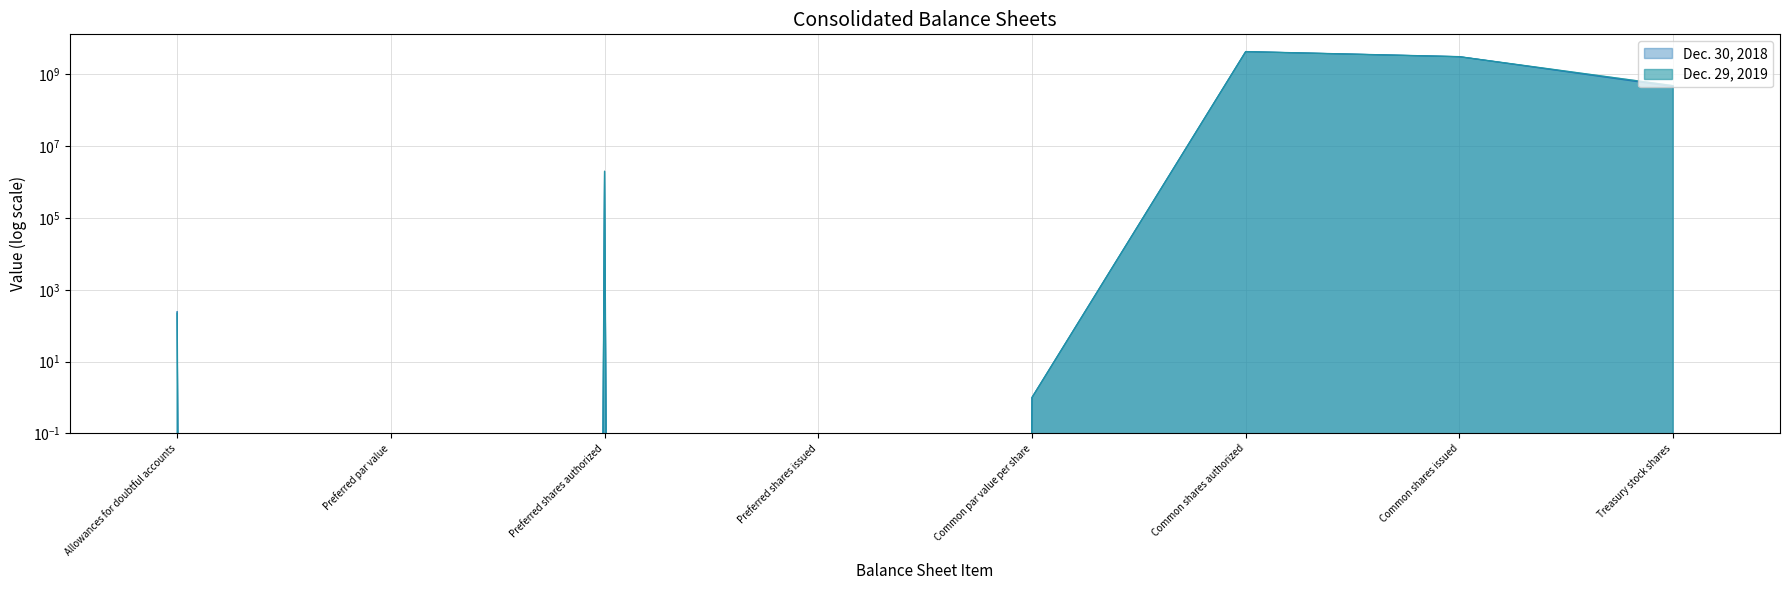

Does the chart display data point markers on the line(s)?

No